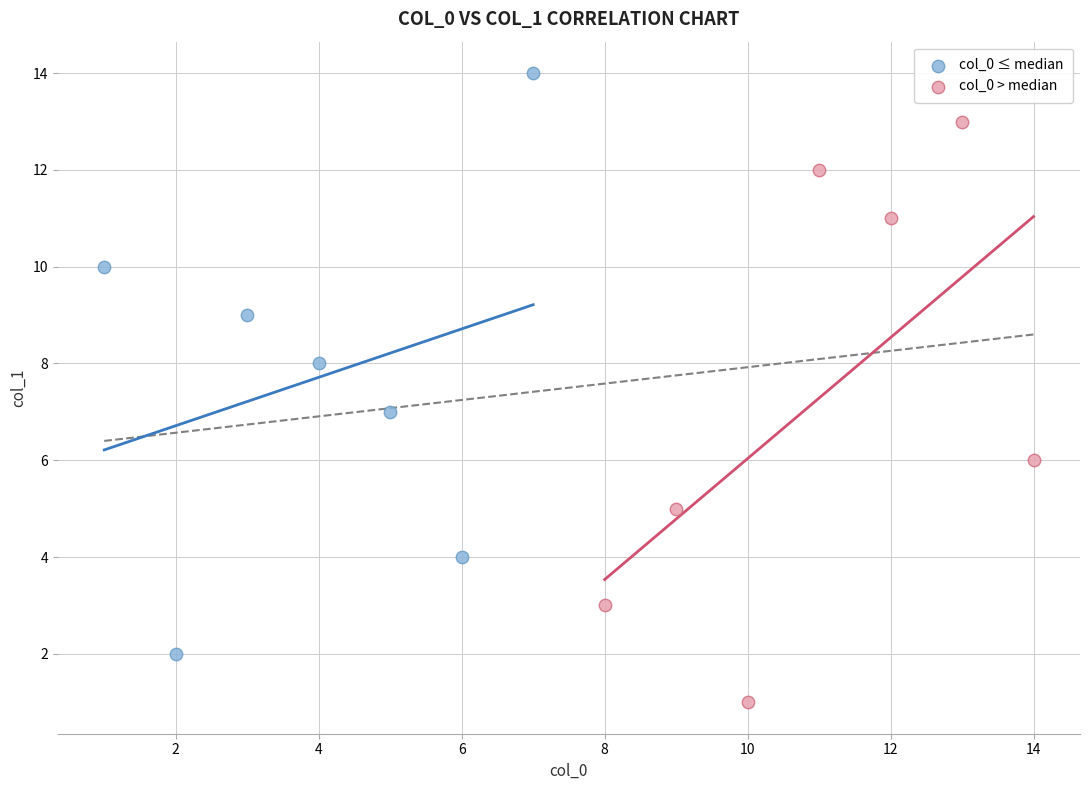

Which series reaches the maximum Y coordinate?

col_0 ≤ median